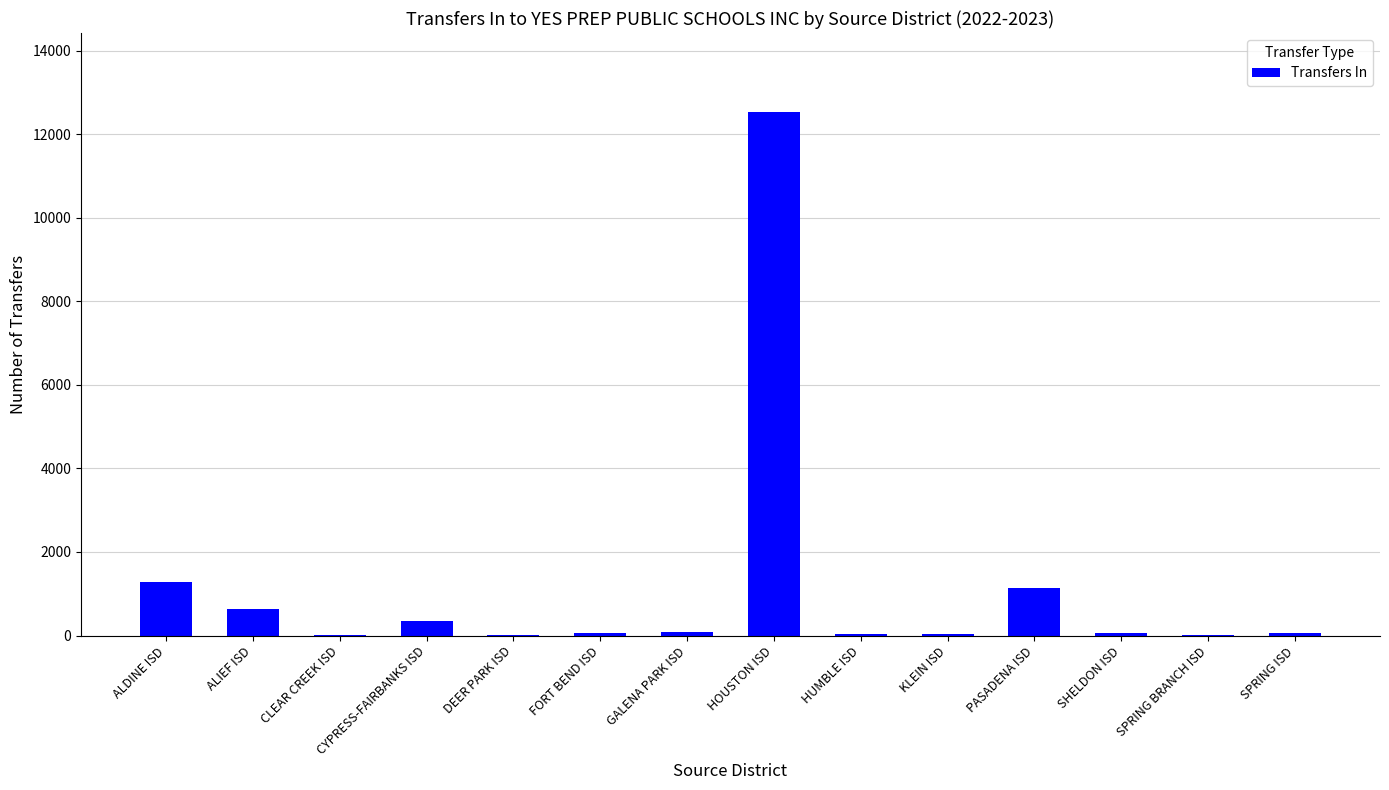

Which label corresponds to the largest value in the chart?

HOUSTON ISD